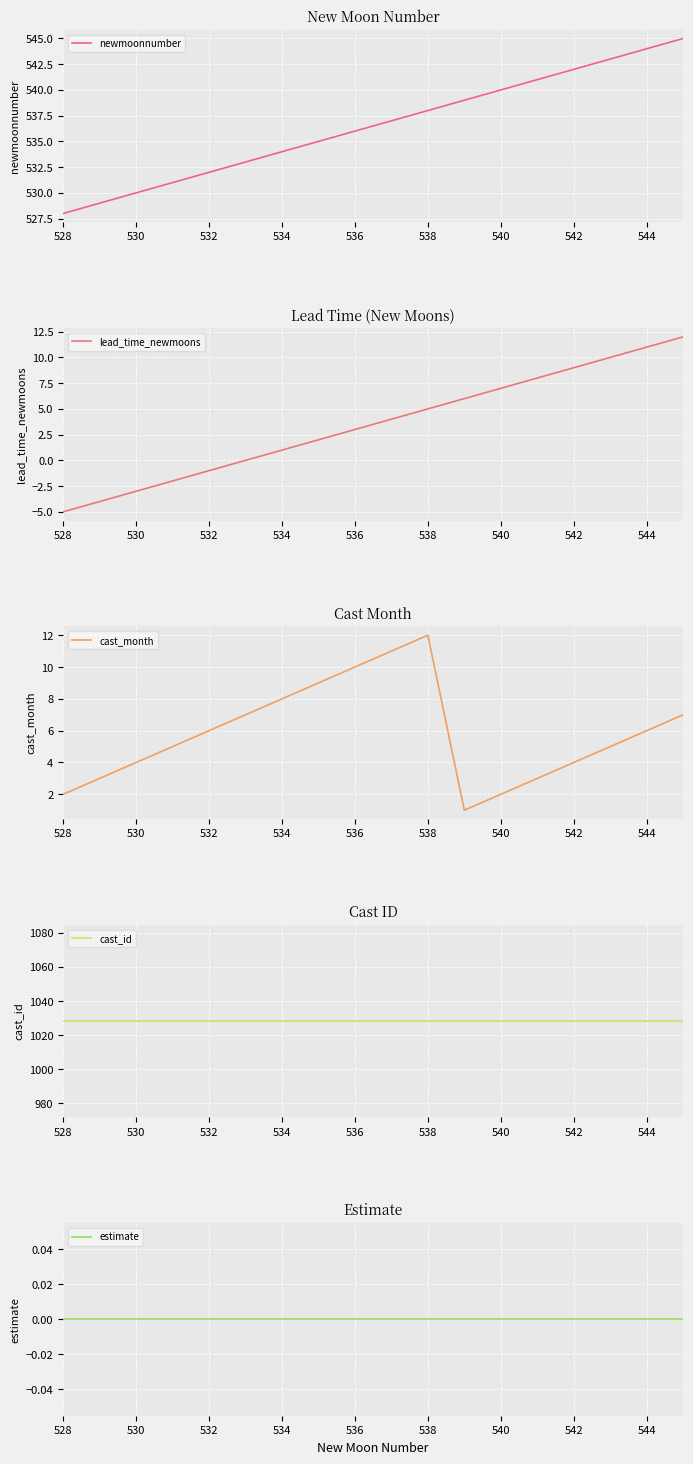

Rank the series at 528 from lowest to highest value.

lead_time_newmoons, estimate, cast_month, newmoonnumber, cast_id